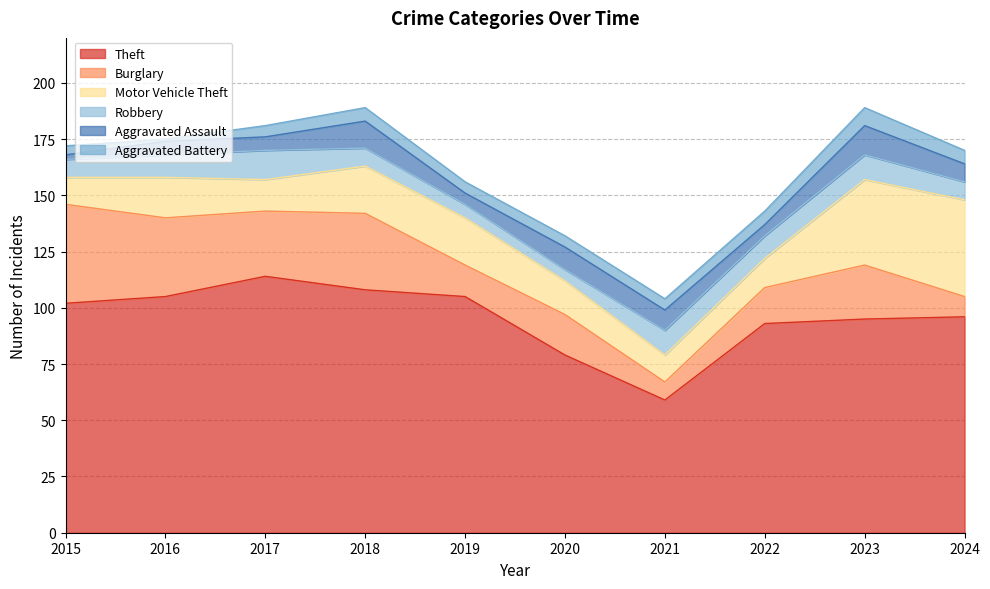

Does the chart display data point markers on the line(s)?

No